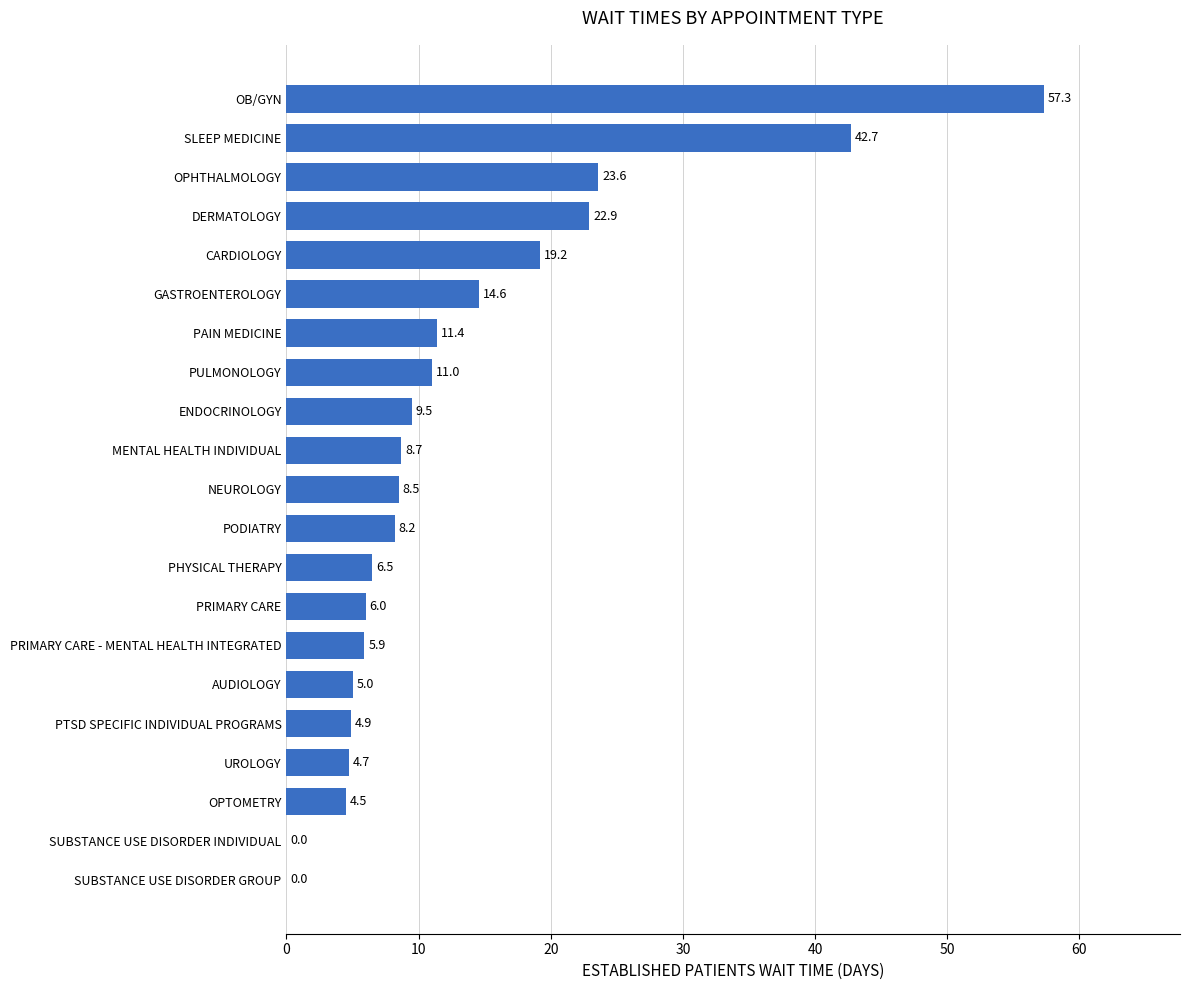

Count the number of values greater than 8.

12